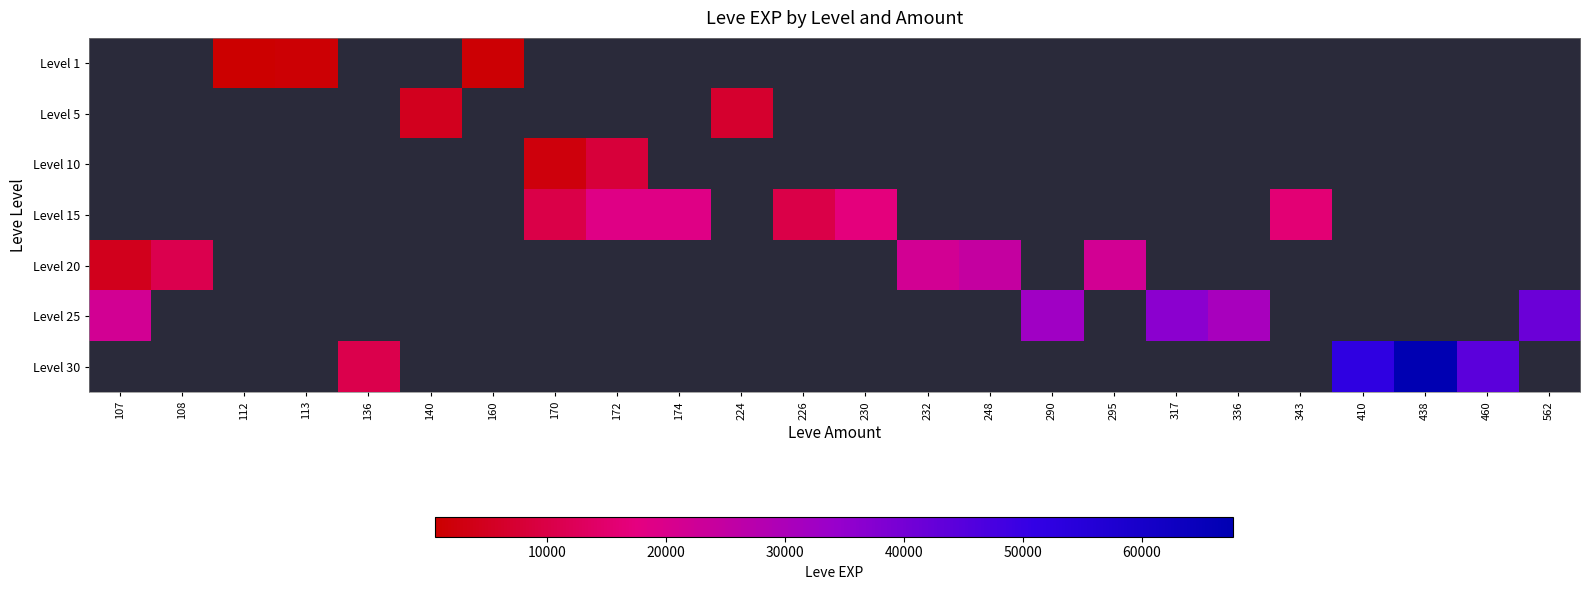

How many series are shown in this chart?

7